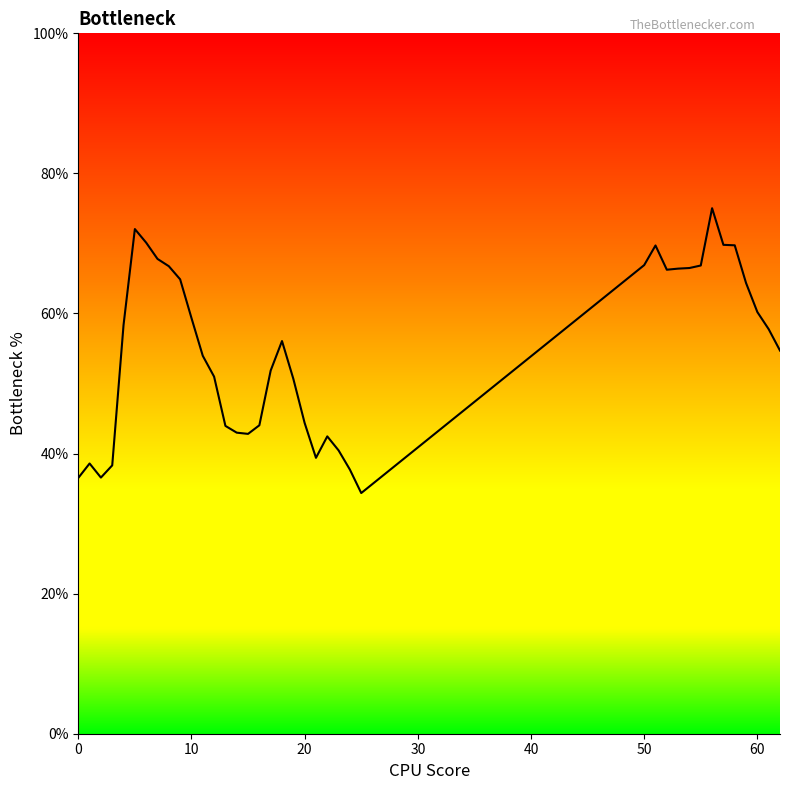

What is the difference between the maximum and minimum values?

40.7